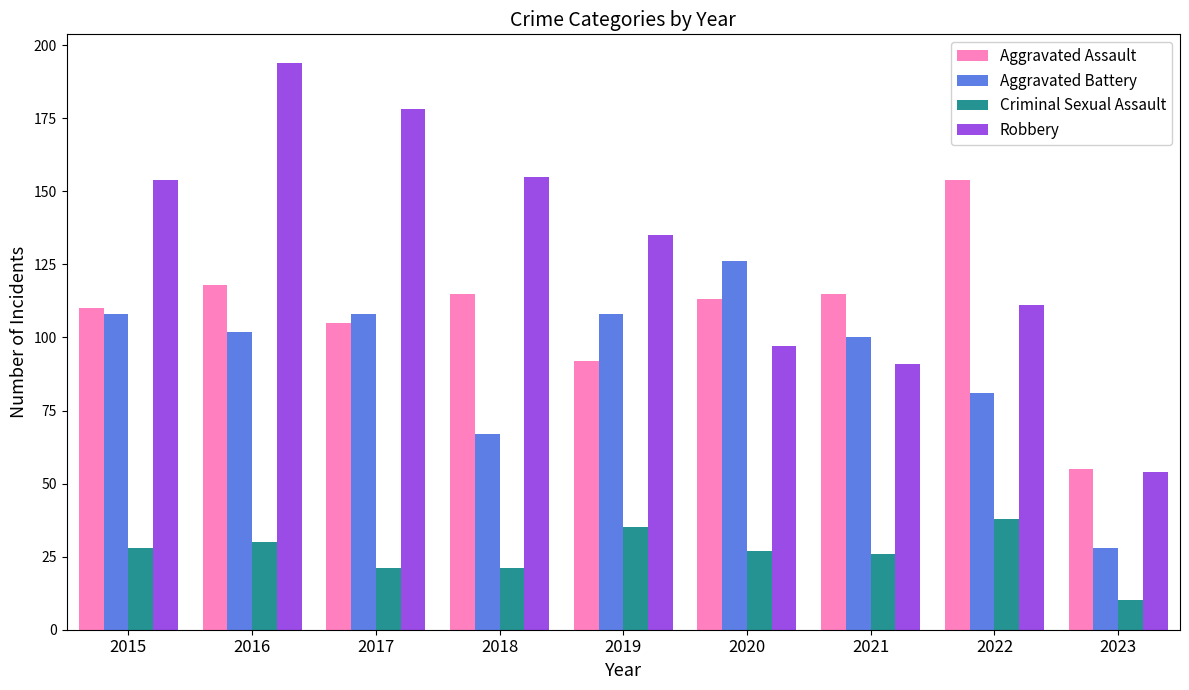

Reading left to right, list all the values displayed in this chart.

Aggravated Assault: 2015=110	2016=118	2017=105	2018=115	2019=92	2020=113	2021=115	2022=154	2023=55
Aggravated Battery: 2015=108	2016=102	2017=108	2018=67	2019=108	2020=126	2021=100	2022=81	2023=28
Criminal Sexual Assault: 2015=28	2016=30	2017=21	2018=21	2019=35	2020=27	2021=26	2022=38	2023=10
Robbery: 2015=154	2016=194	2017=178	2018=155	2019=135	2020=97	2021=91	2022=111	2023=54